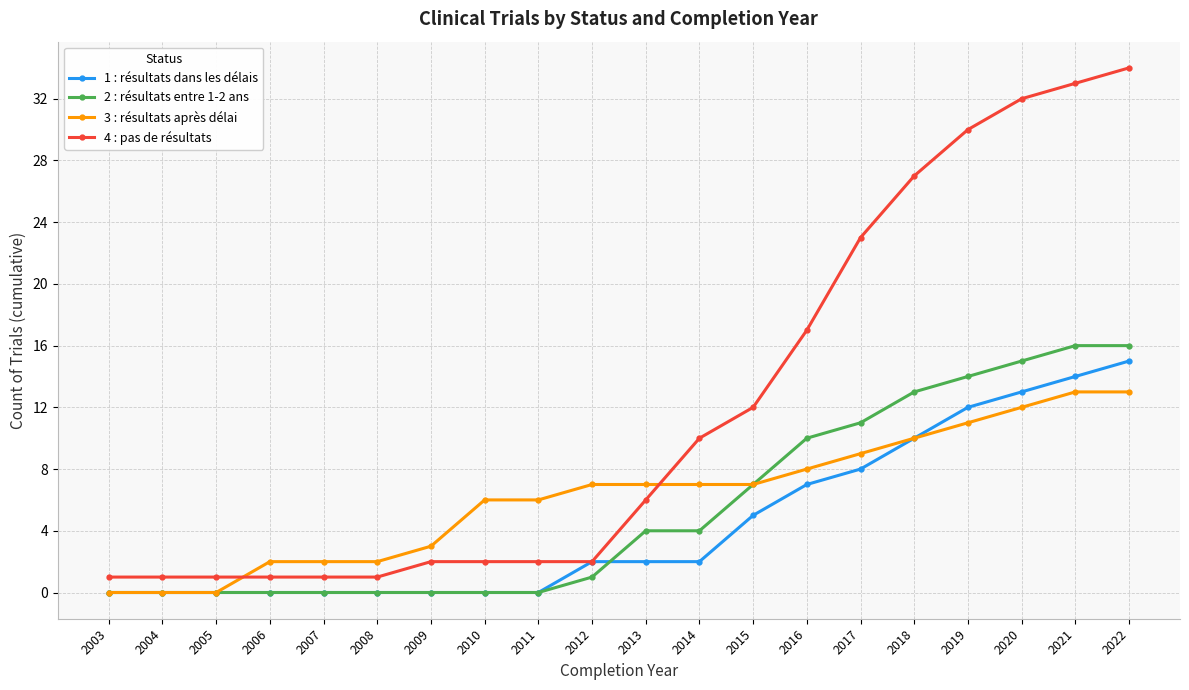

Reading left to right, extract all data points from this chart.

1 : résultats dans les délais: 0	0	0	0	0	0	0	0	0	2	2	2	5	7	8	10	12	13	14	15
2 : résultats entre 1-2 ans: 0	0	0	0	0	0	0	0	0	1	4	4	7	10	11	13	14	15	16	16
3 : résultats après délai: 0	0	0	2	2	2	3	6	6	7	7	7	7	8	9	10	11	12	13	13
4 : pas de résultats: 1	1	1	1	1	1	2	2	2	2	6	10	12	17	23	27	30	32	33	34